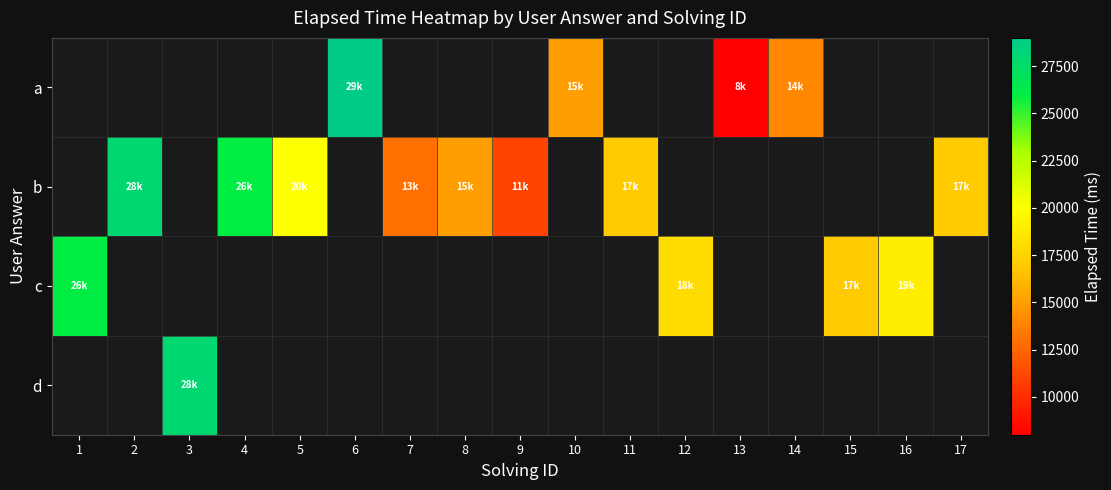

How many series are shown in this chart?

4